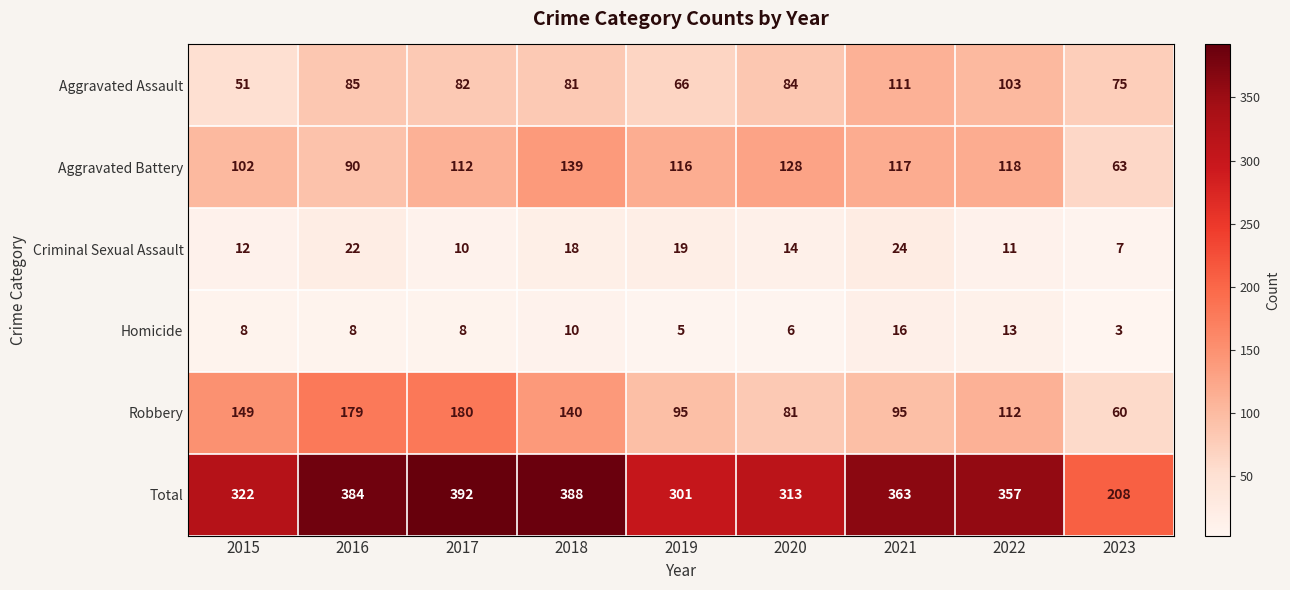

What is the difference between the maximum and minimum values in the Aggravated Assault series?

60